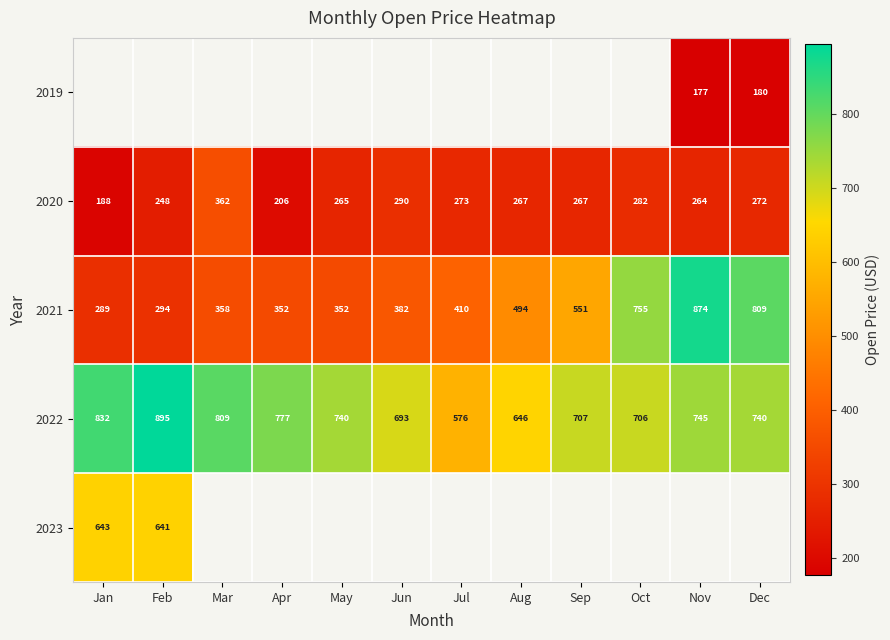

What is the minimum value for 2022?

576